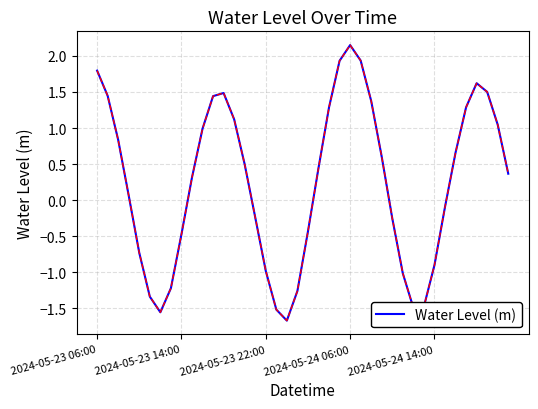

What is the smallest value displayed?

-1.7